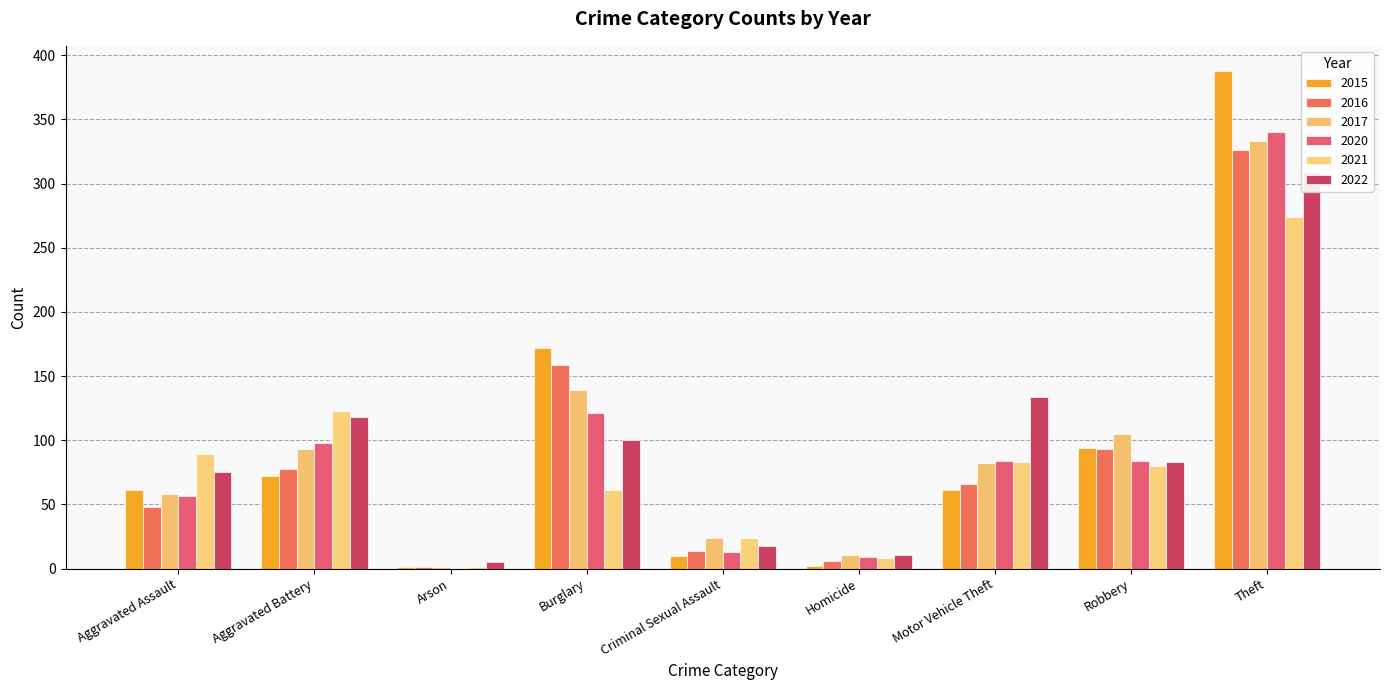

What position from the right is Theft?

1